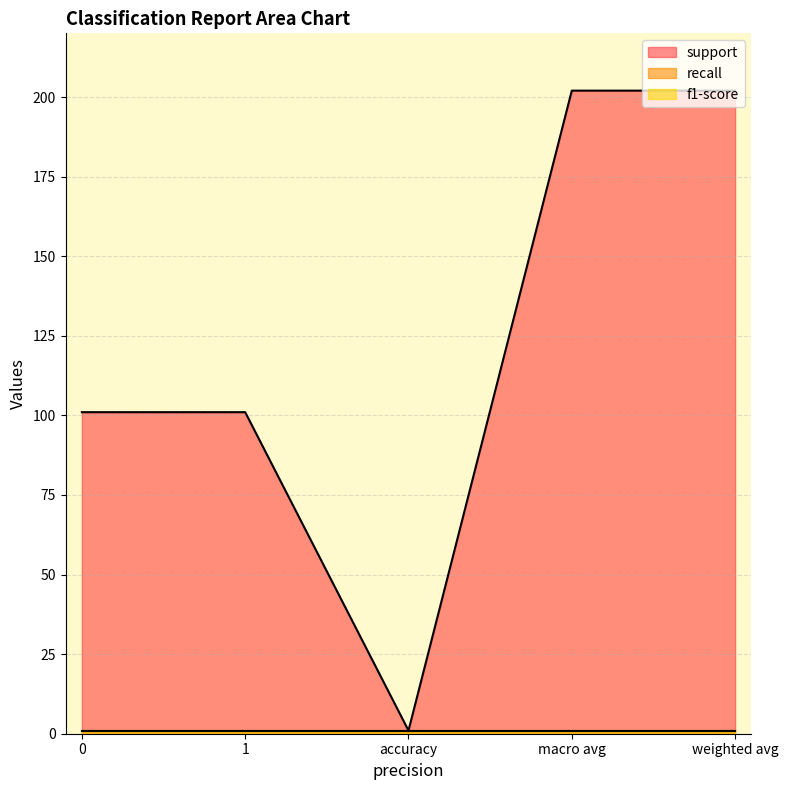

How many lines are shown in the chart?

3